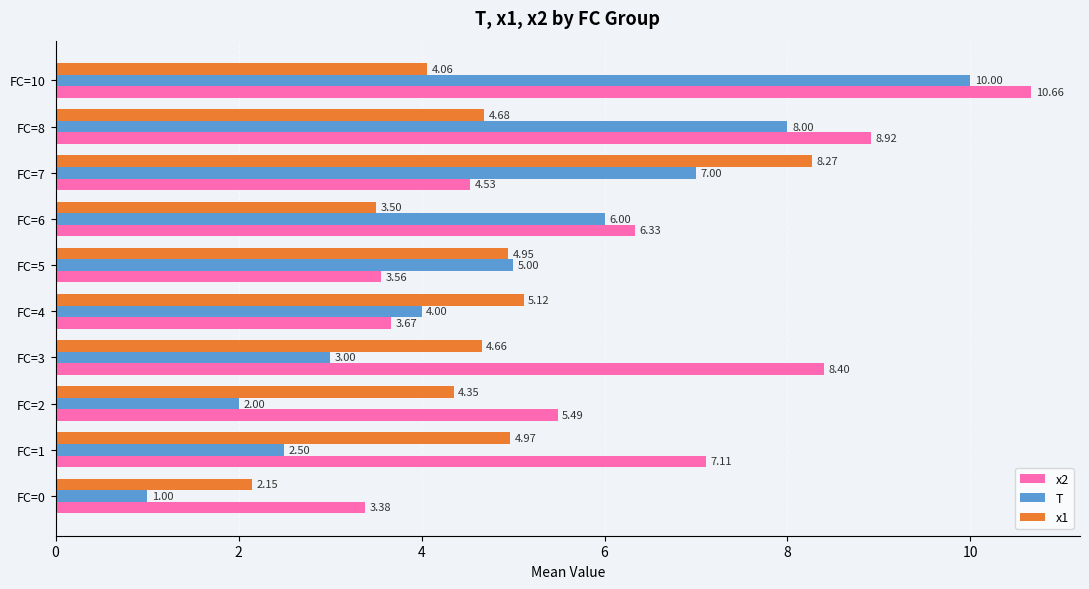

Rank the series by their maximum value, from lowest to highest.

x1, T, x2